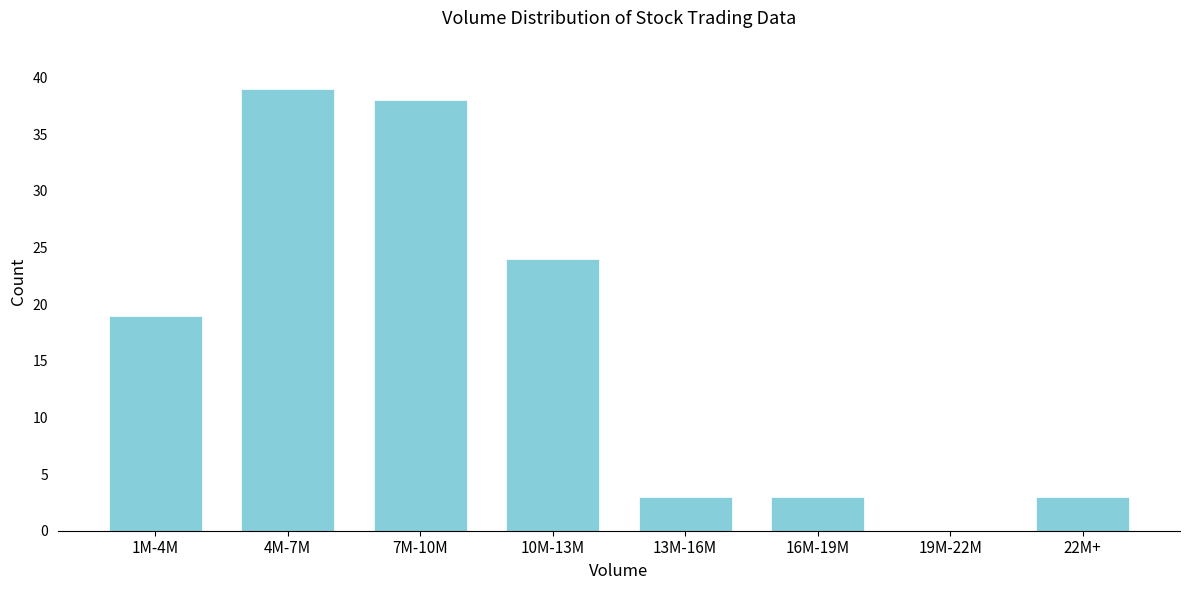

Which has a higher value, 1M-4M or 10M-13M?

10M-13M